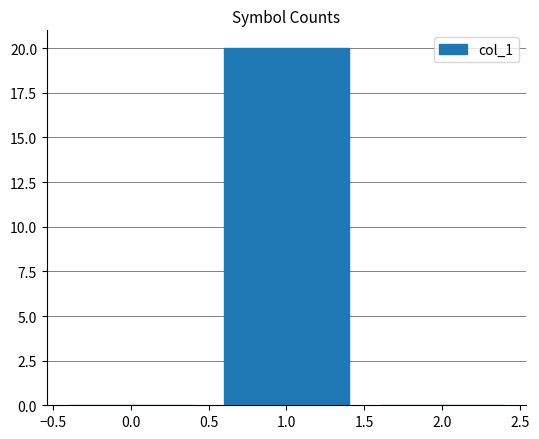

Reading right to left, what are all the values shown in this chart?

0	20	0